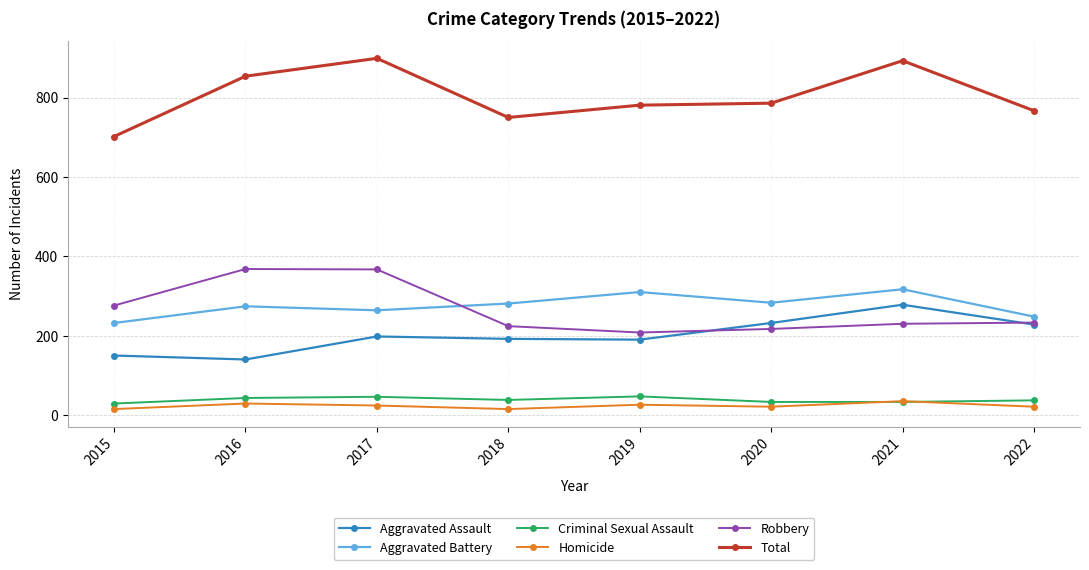

What is the maximum value for Homicide?

35